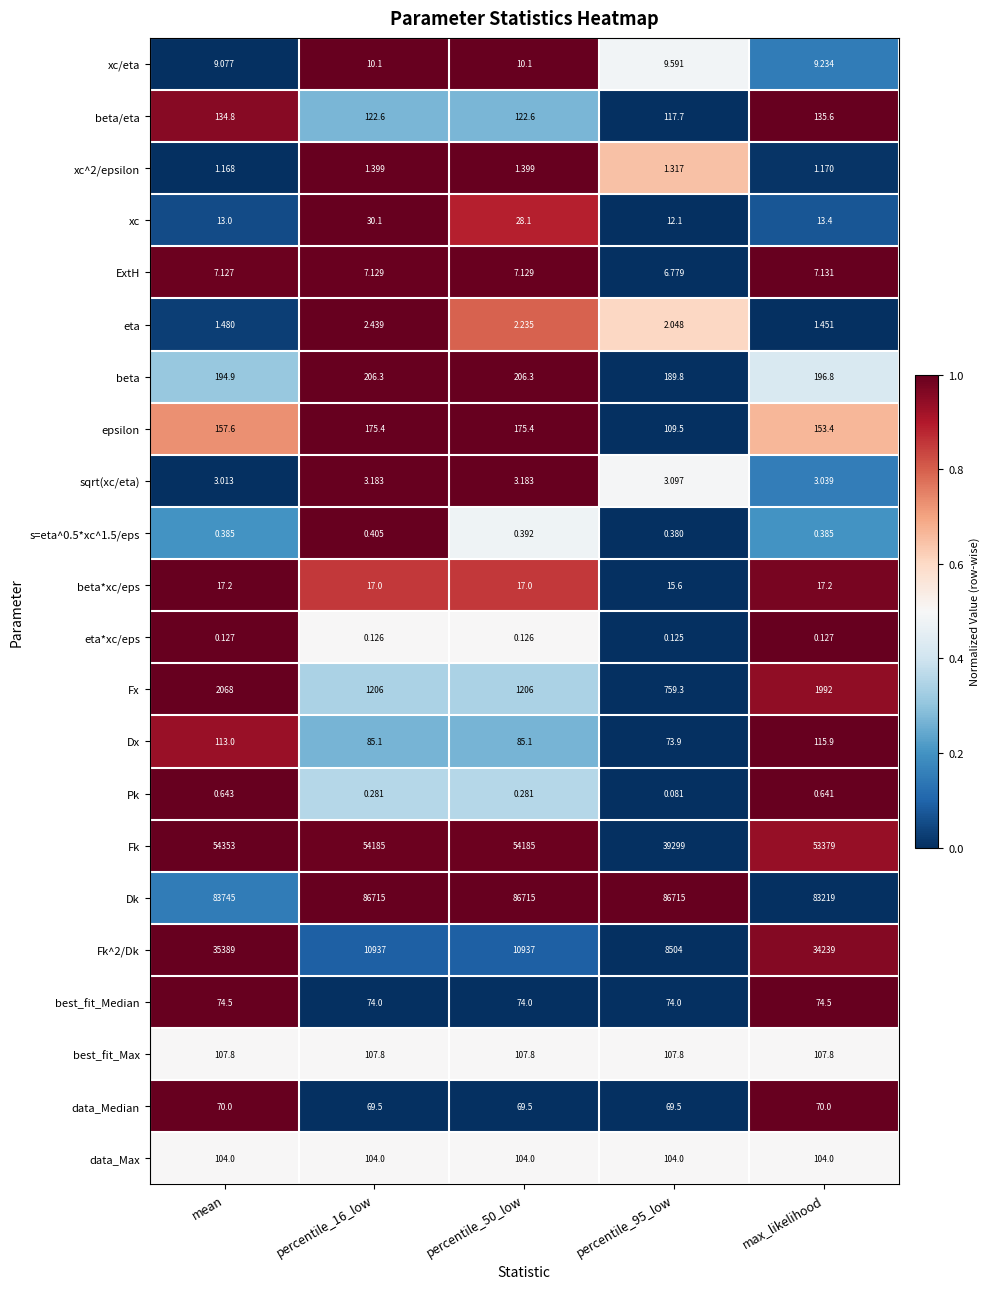

At how many categories does at least one series exceed 0?

5